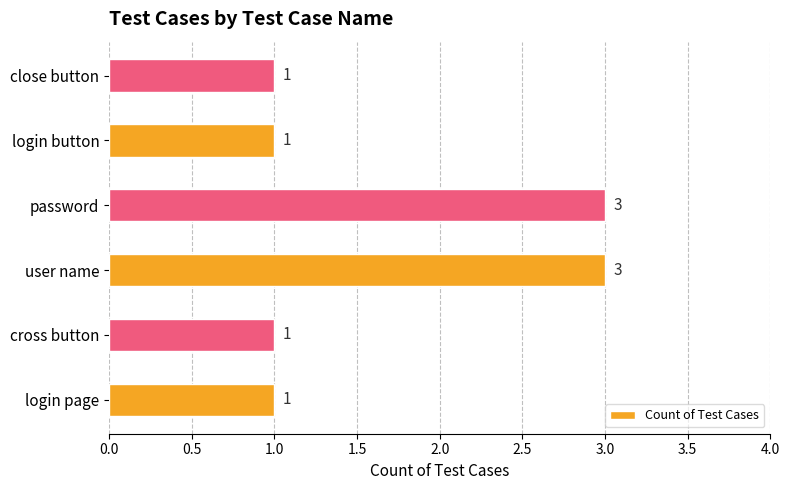

How many values are between 1 and 3?

6